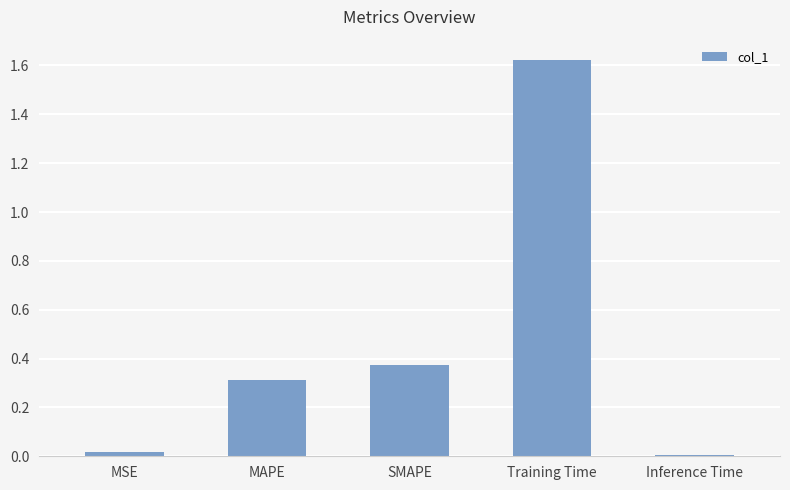

How many bars are there in total?

5